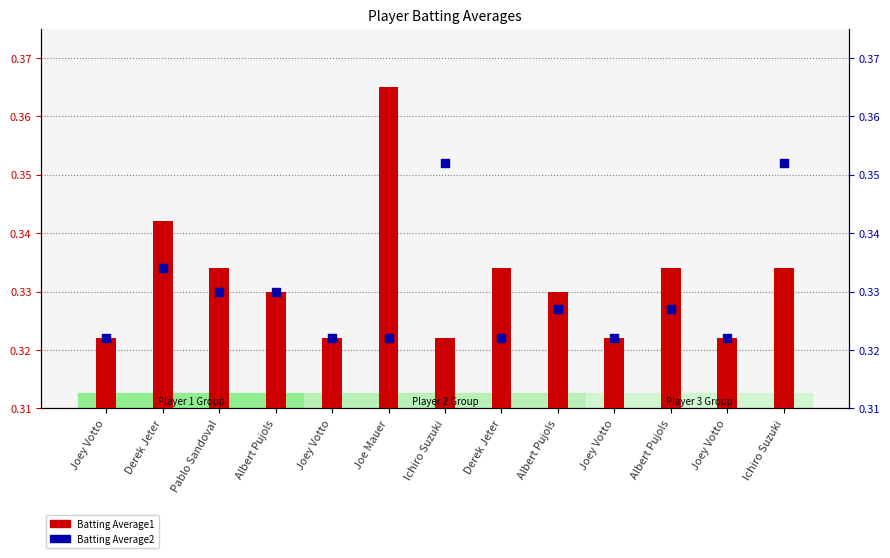

Is the value of Batting Average1 at Derek Jeter greater than the value of Batting Average2 at Joey Votto?

Yes